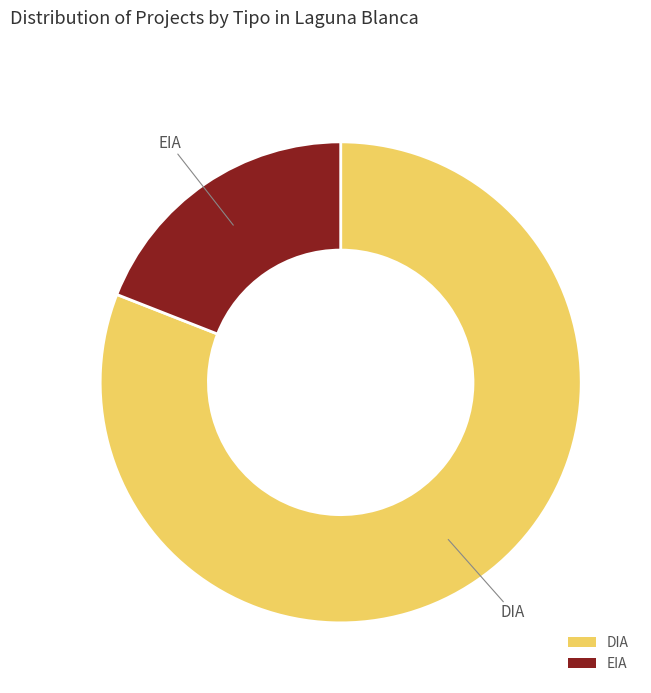

Count the number of slices in the pie.

2